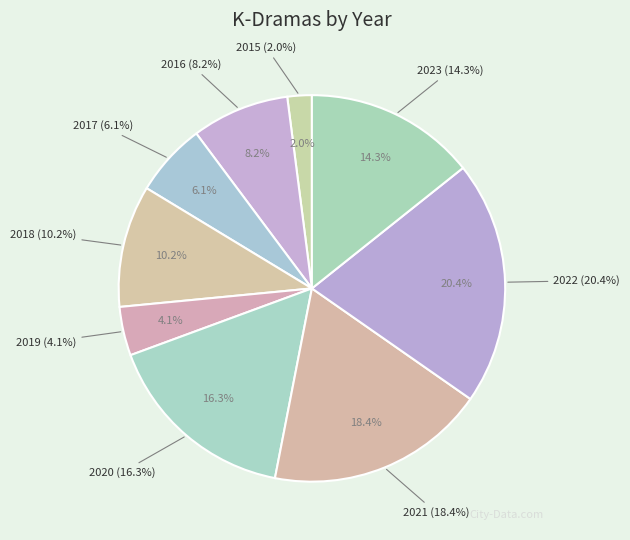

How many slices are in this pie chart?

9